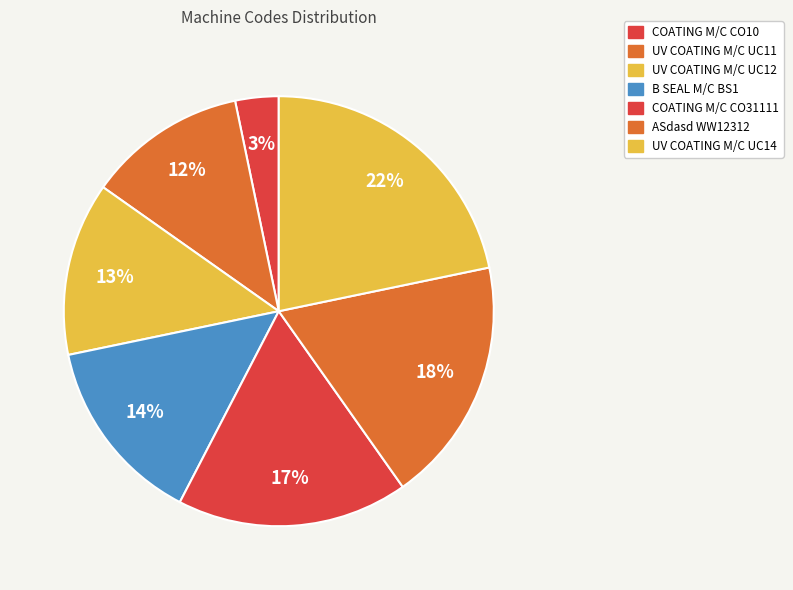

To the nearest percent, what is the average slice percentage?

14%